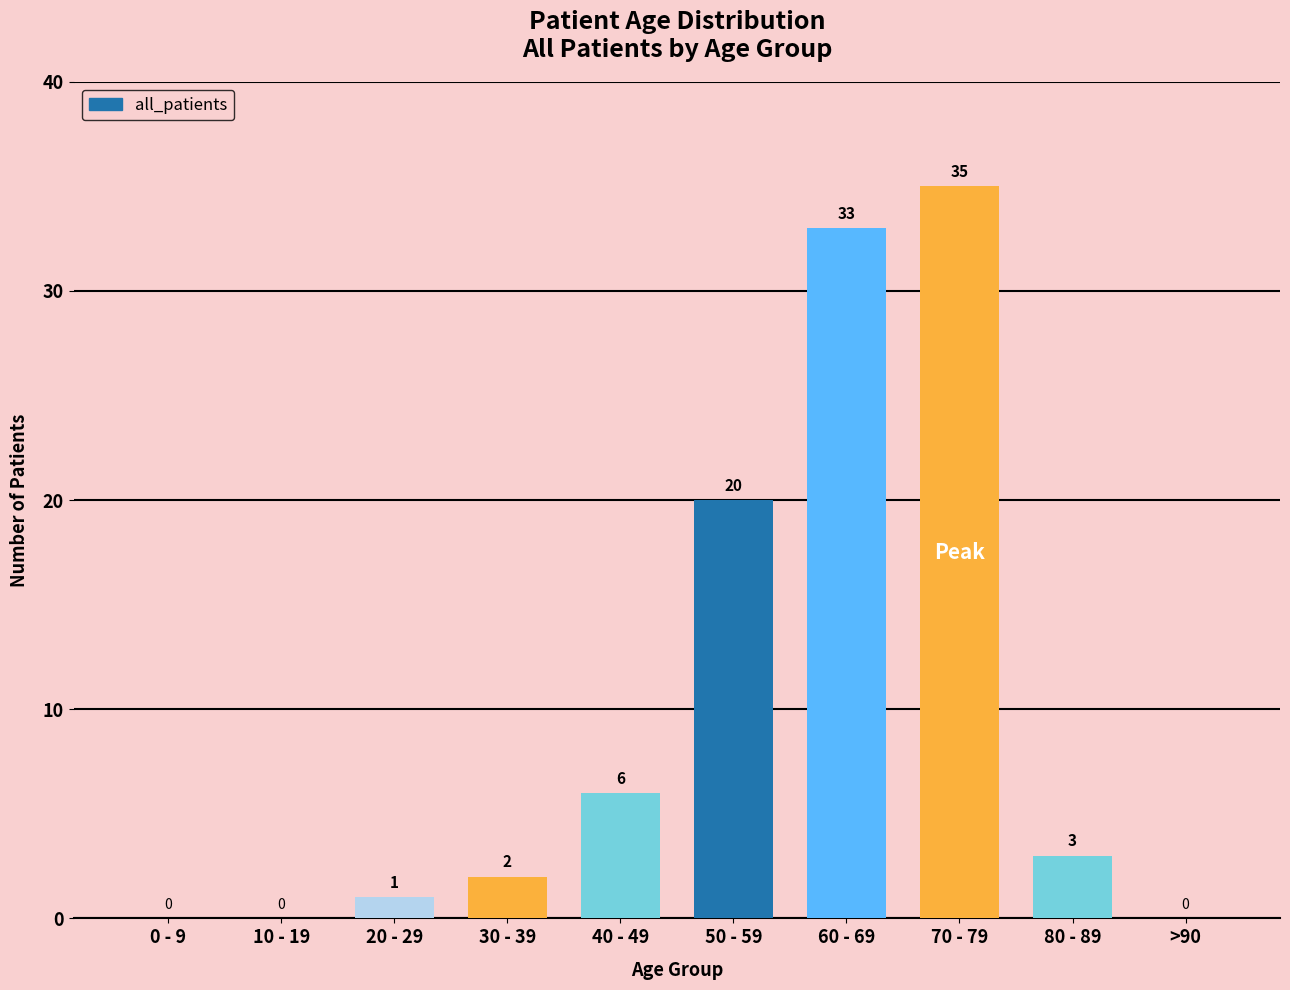

What is the difference between the values at 30 - 39 and 20 - 29?

1